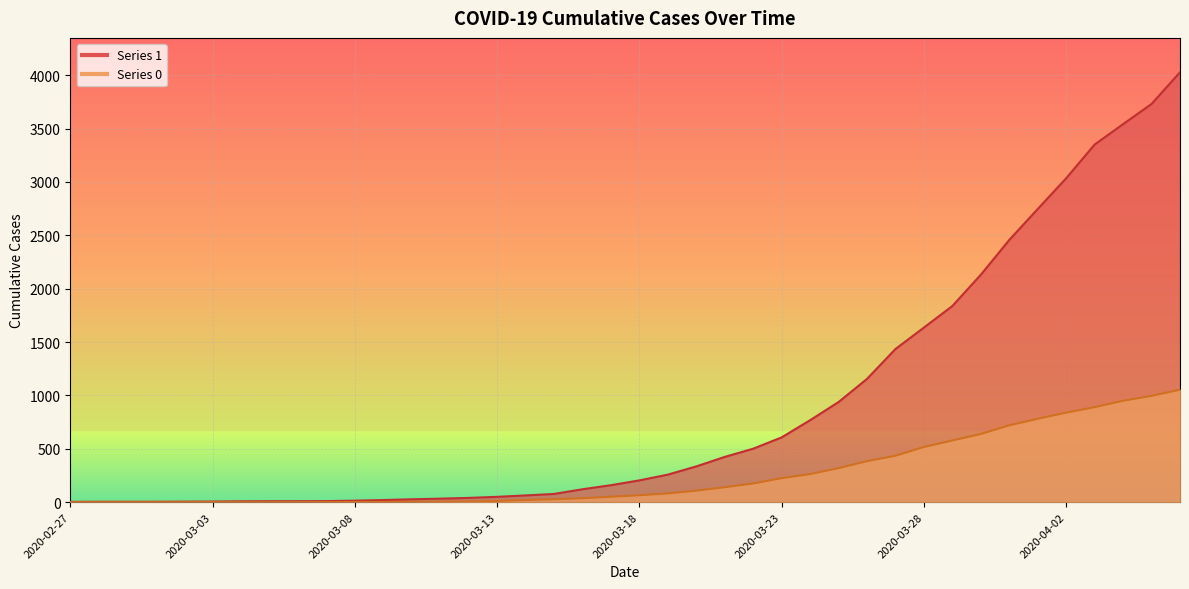

What is the difference between the maximum and minimum values in the 0 series?

1054